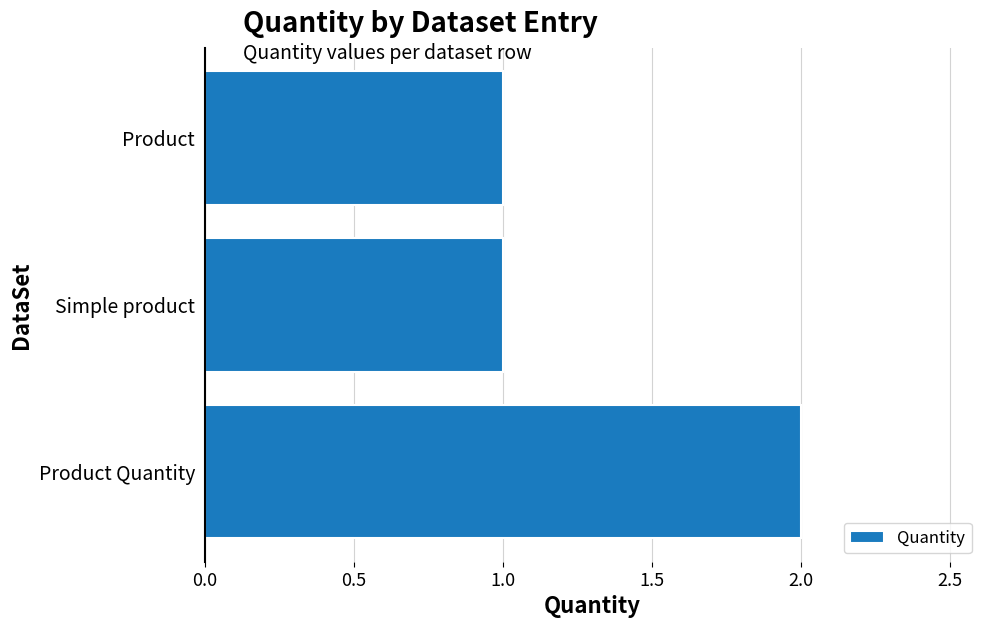

Are the bars horizontal?

Yes